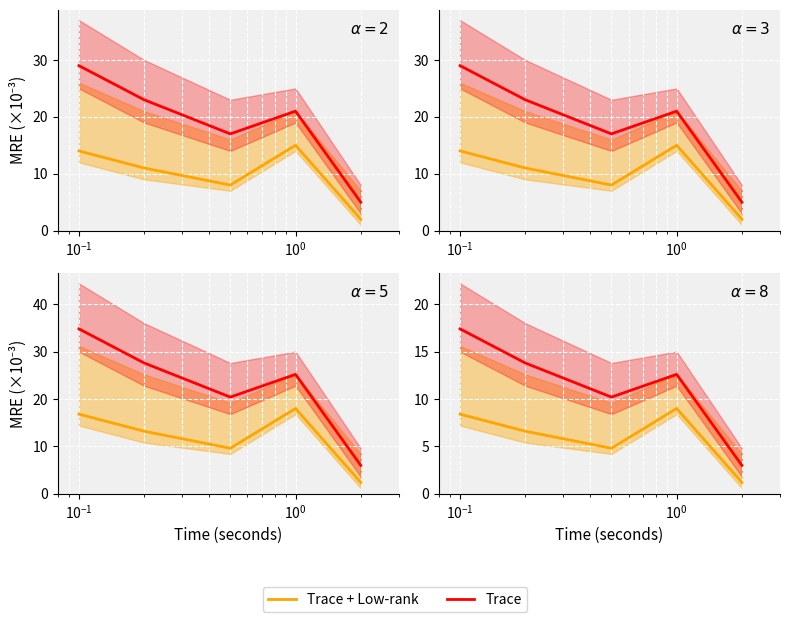

True or false: Trace + Low-rank and Trace intersect in this chart.

False